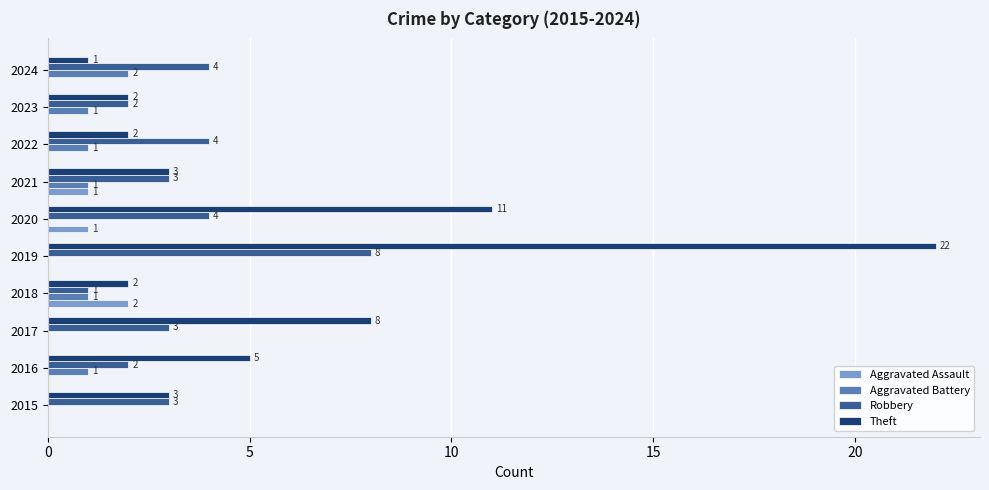

True or false: Aggravated Assault has a value of 0 at 2017.

True